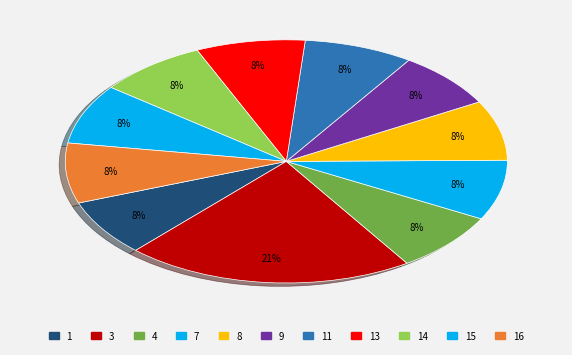

Is there a majority slice in this chart?

No